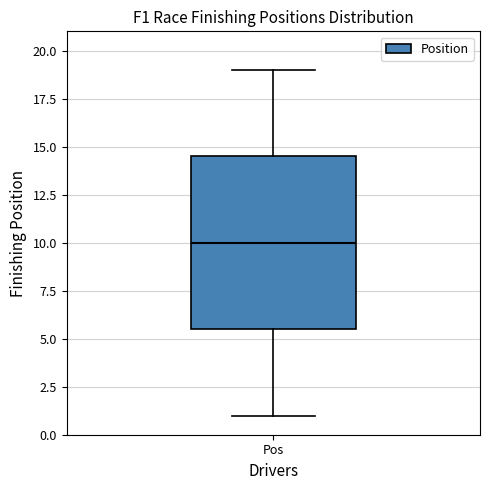

Where is the lower edge of the box for Pos on the y-axis? The values are not printed on the chart, so give them approximately, as read against the axis.

5.5